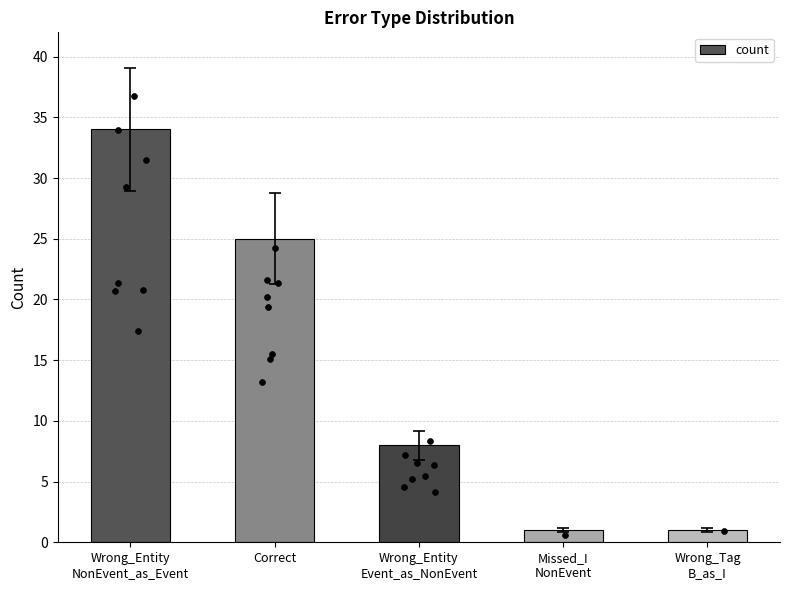

What is the change in value from Wrong_Entity
Event_as_NonEvent to Wrong_Tag
B_as_I?

-7